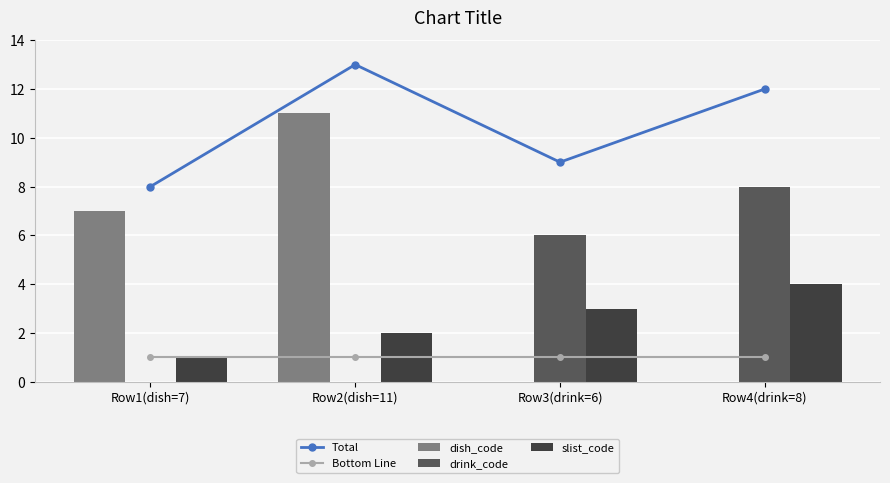

Is it true that Bottom Line equals 2 at Row1(dish=7)?

False